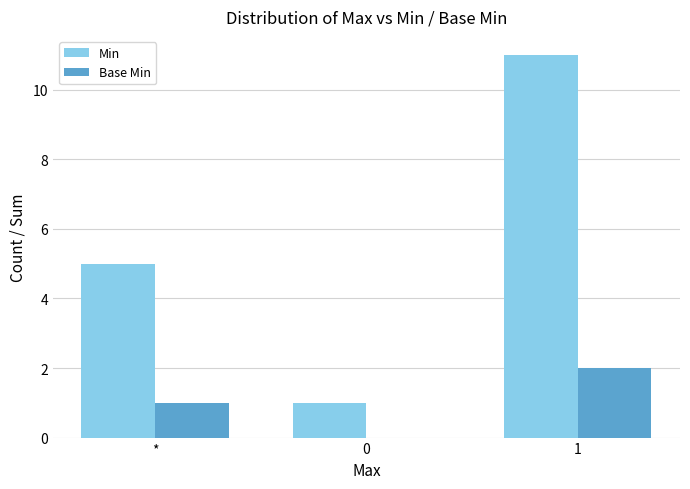

What is the sum of the Base Min values at 1 and *?

3